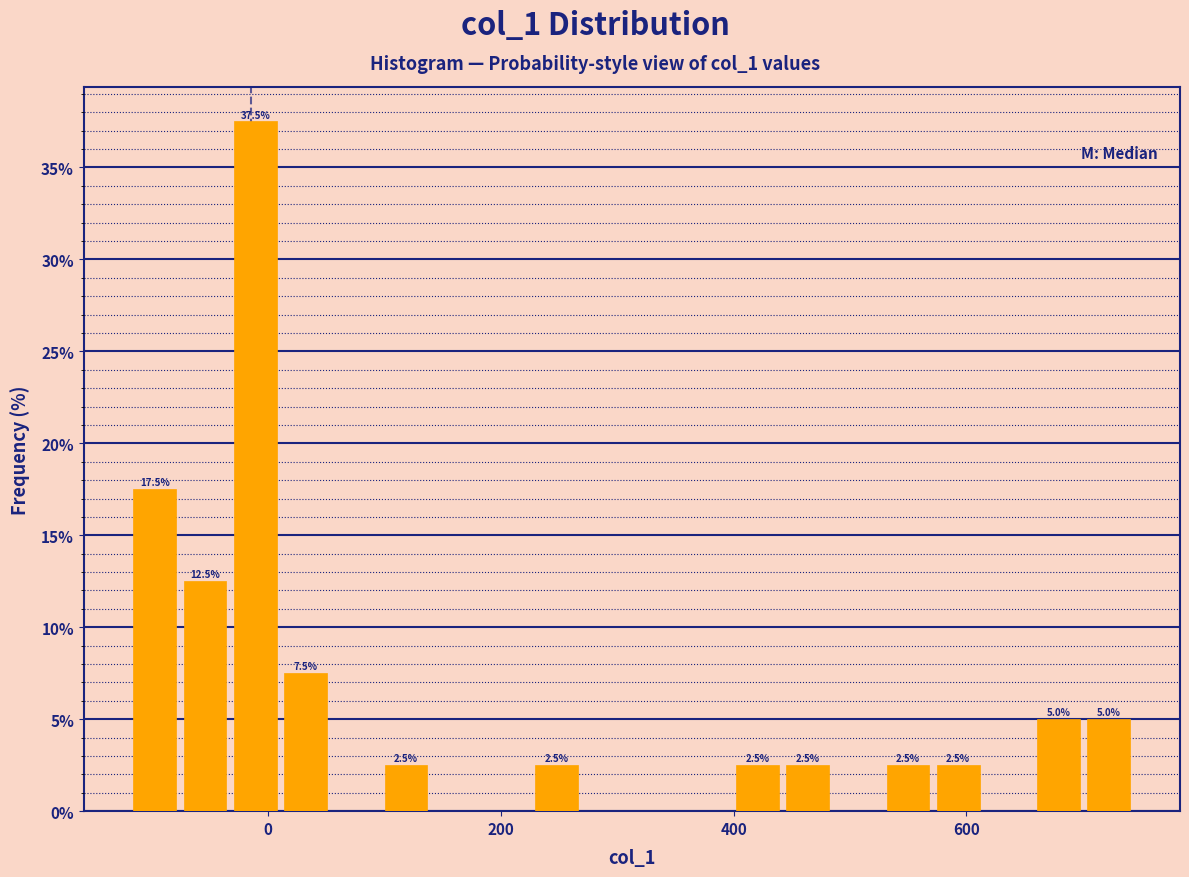

Read against the x-axis, roughly where is the centre of the tallest bar?

-20